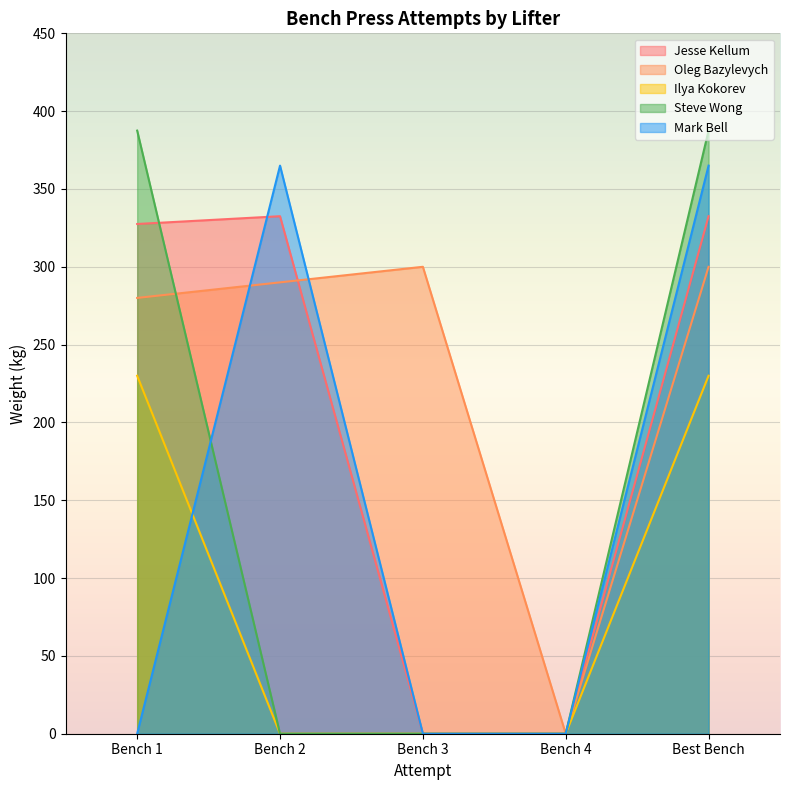

The Ilya Kokorev series shows 0.0 at Bench 4. True or false?

True